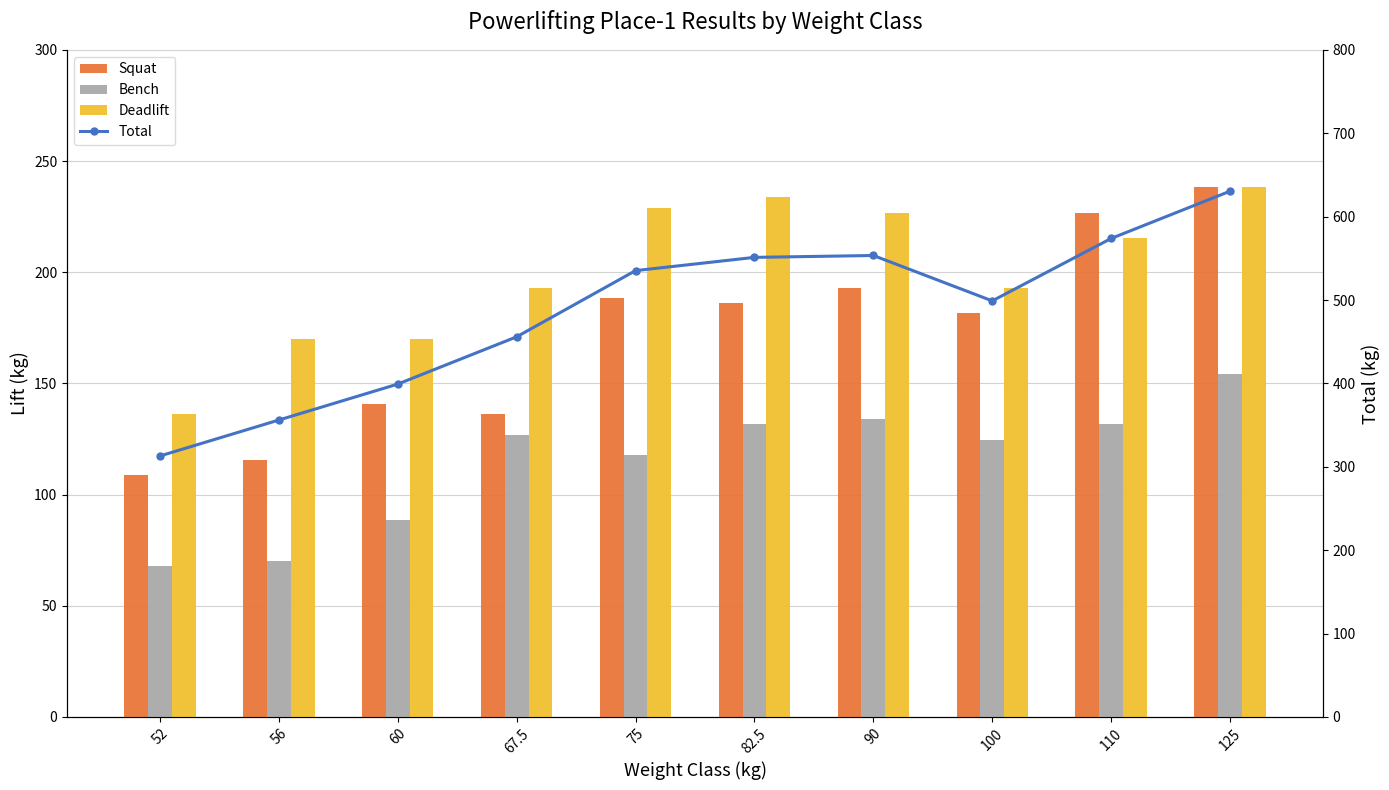

What is the maximum value for Bench?

154.2